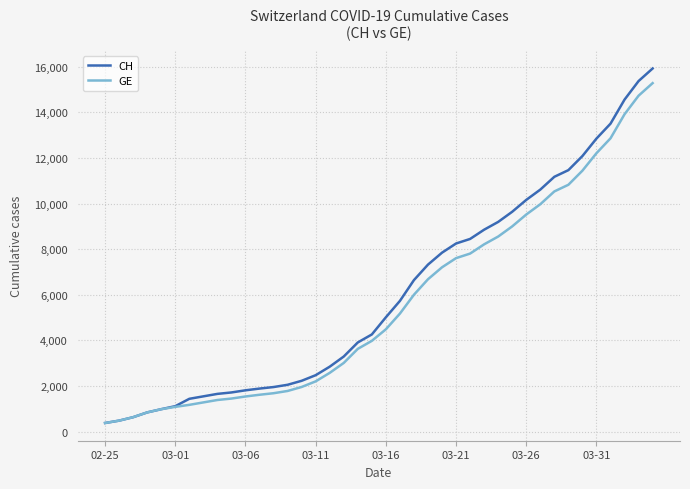

What is the minimum value for CH?

375